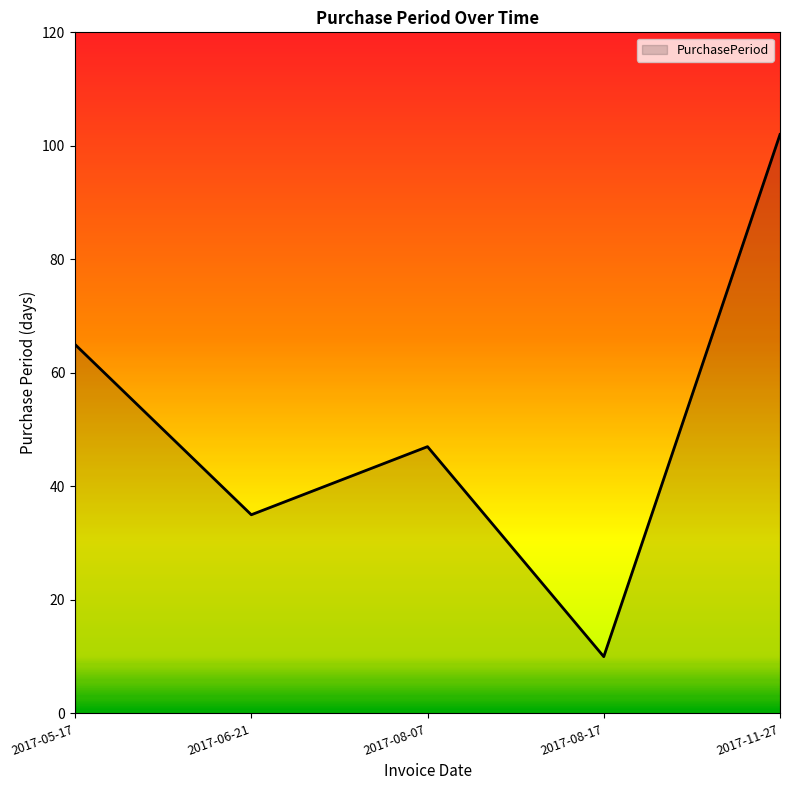

List the labels in order of value, smallest first.

2017-08-17, 2017-06-21, 2017-08-07, 2017-05-17, 2017-11-27